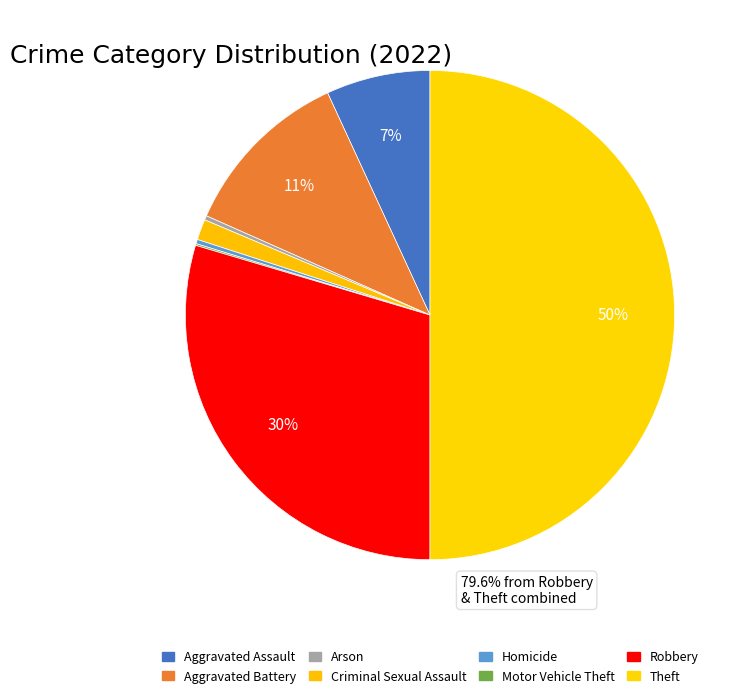

What is the largest slice in the pie chart?

Theft